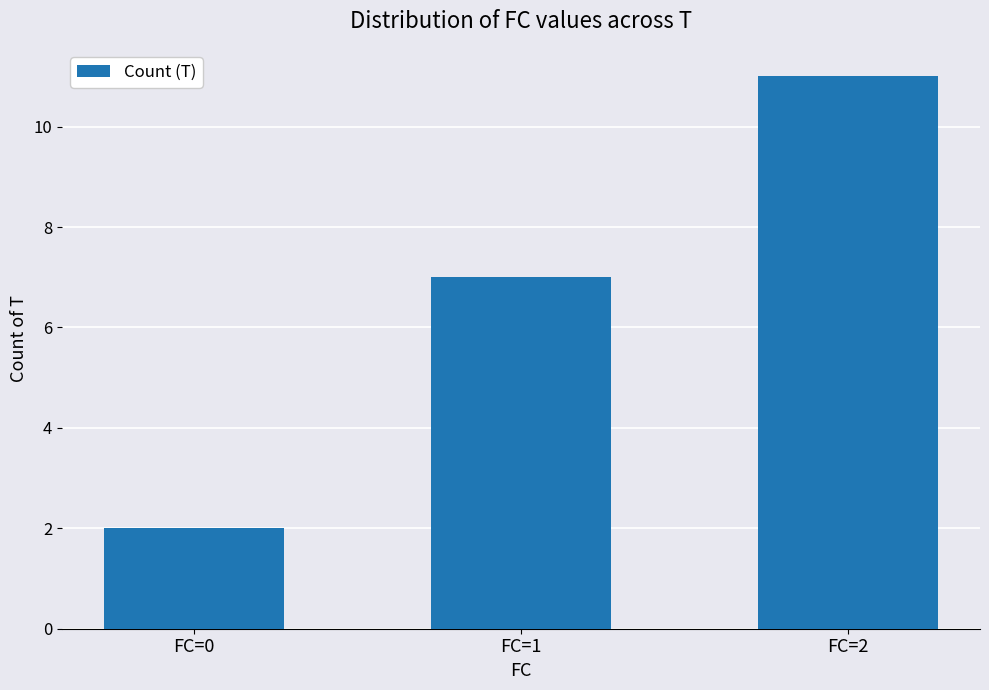

What is the sum of the values at FC=2 and FC=0?

13